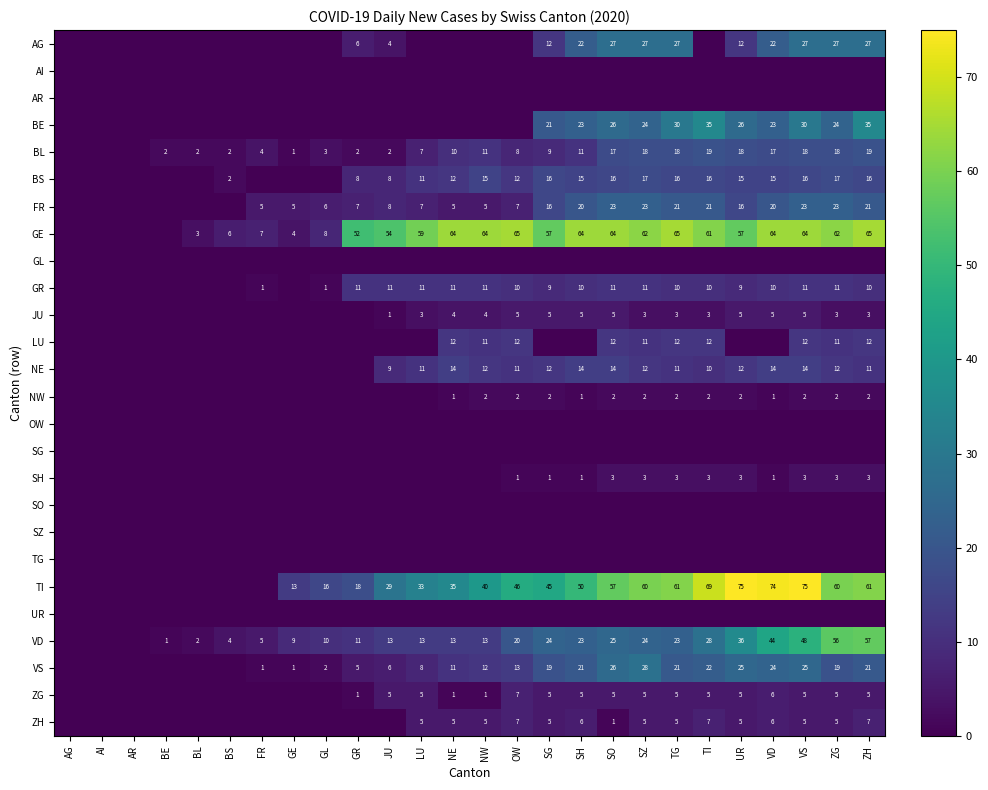

True or false: TI has a value of 77 at SG.

False